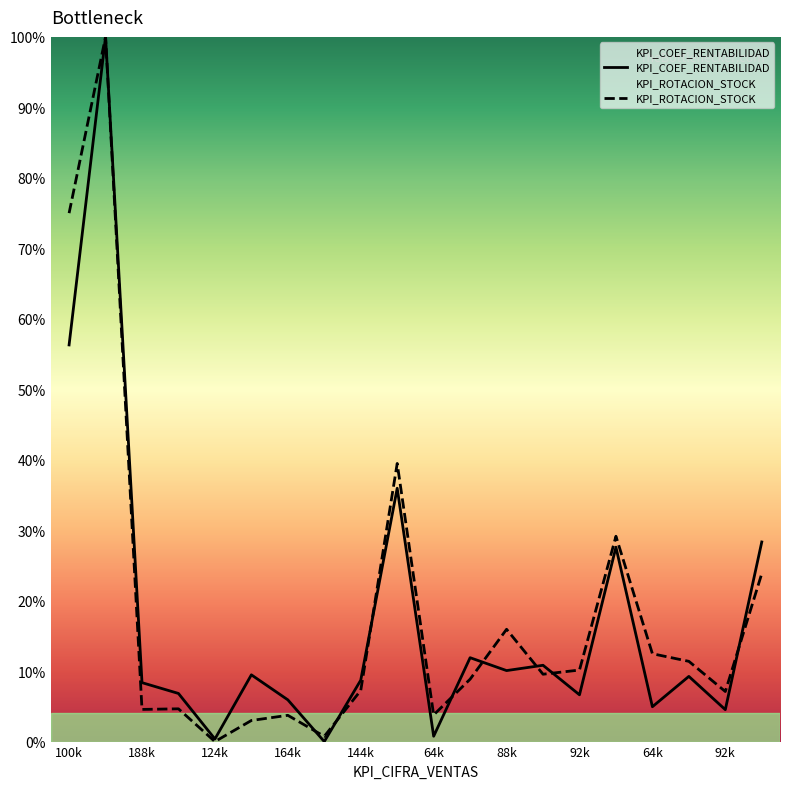

What are all the series names shown in the legend?

KPI_COEF_RENTABILIDAD, KPI_ROTACION_STOCK